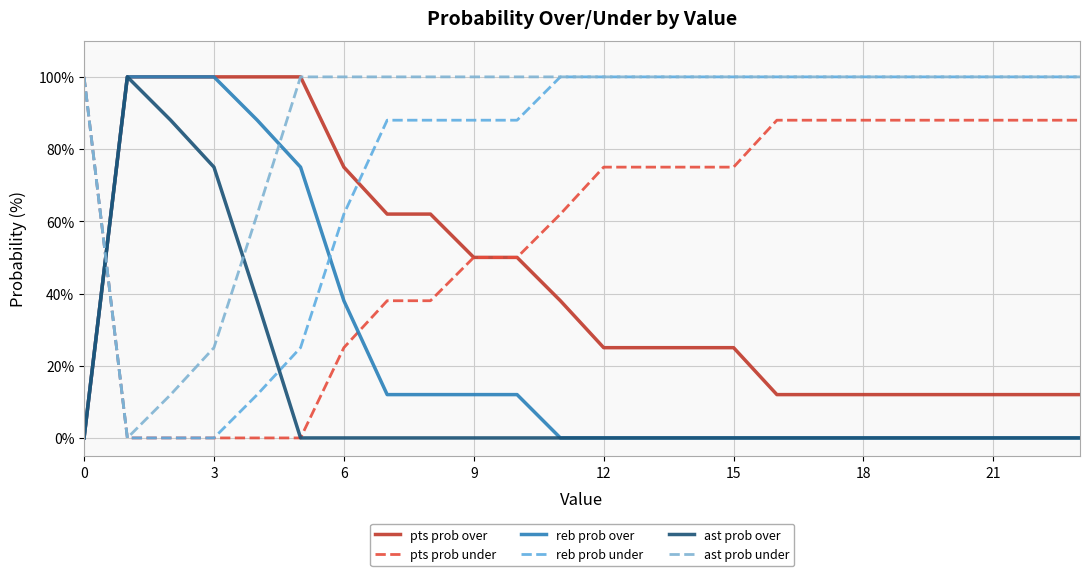

True or false: pts prob over has more than 1 interior local peaks.

False